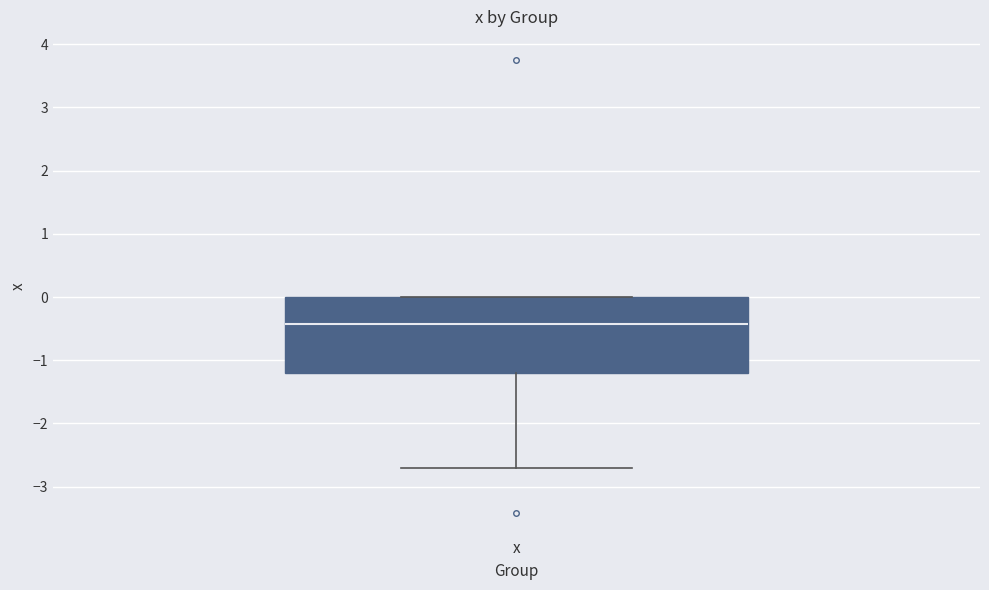

Read this box plot against the y-axis: the position of the median line, the range covered by the box, and the ends of both whiskers. The values are not printed on the chart, so give them approximately, as read against the axis.

median -0.4, box -1.2 to 0.0, whiskers -2.7 to 0.0